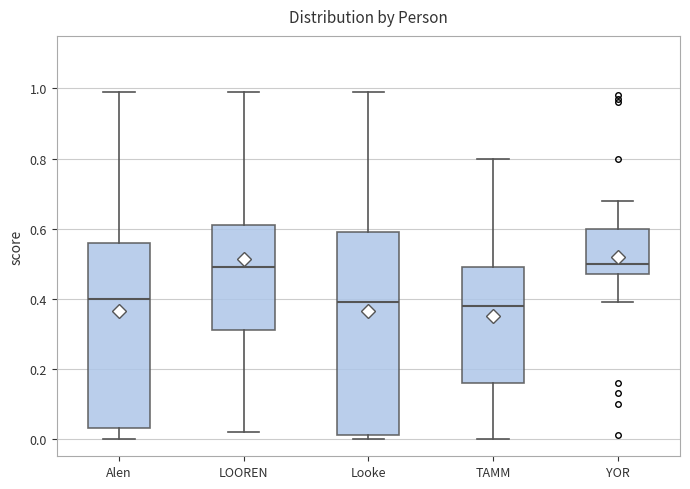

Where is the lower edge of the box for Looke on the y-axis? The values are not printed on the chart, so give them approximately, as read against the axis.

0.02